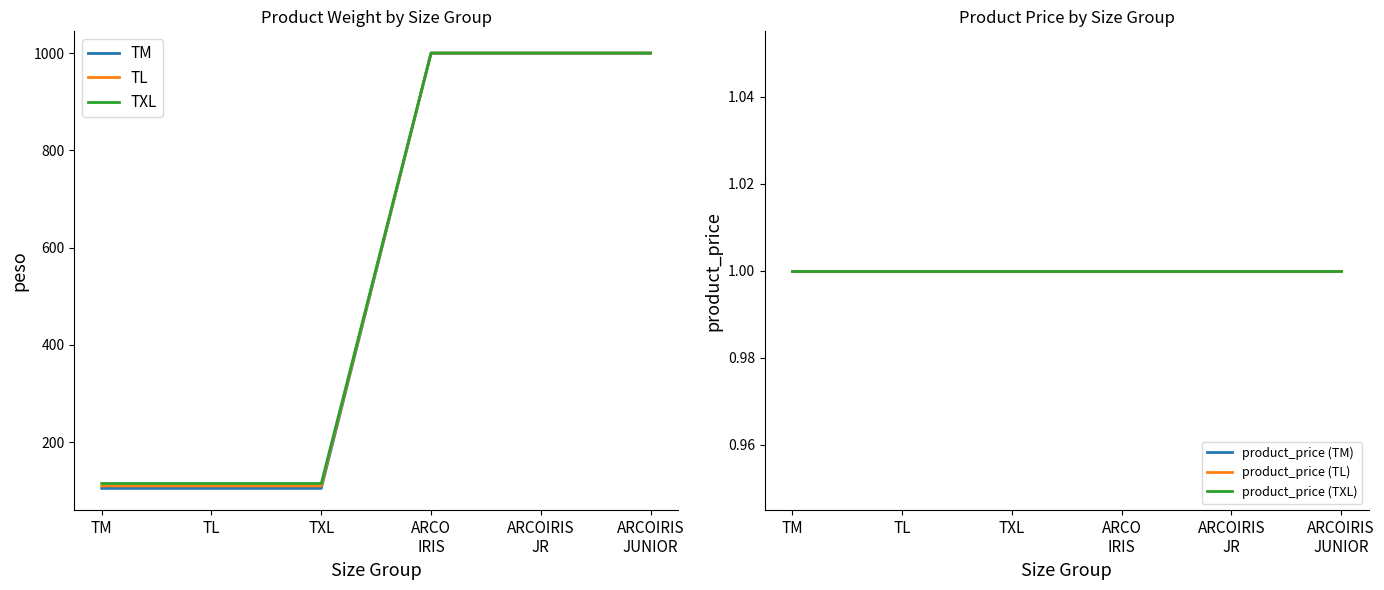

Rank the categories by TXL value from highest to lowest.

ARCO
IRIS, ARCOIRIS
JR, ARCOIRIS
JUNIOR, TM, TL, TXL